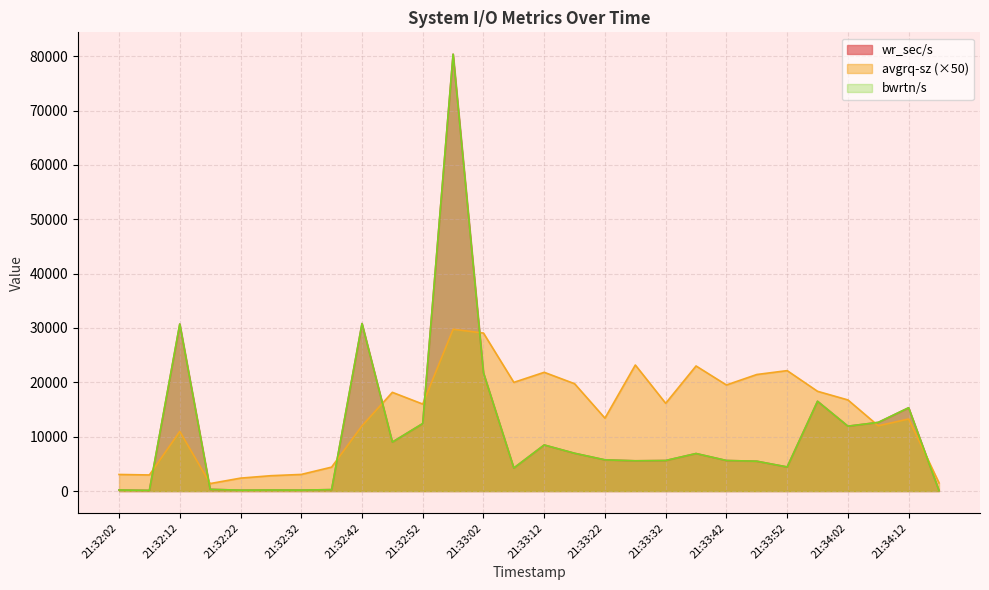

What is the sum of the avgrq-sz values at 21:32:37 and 21:32:52?

20400.0